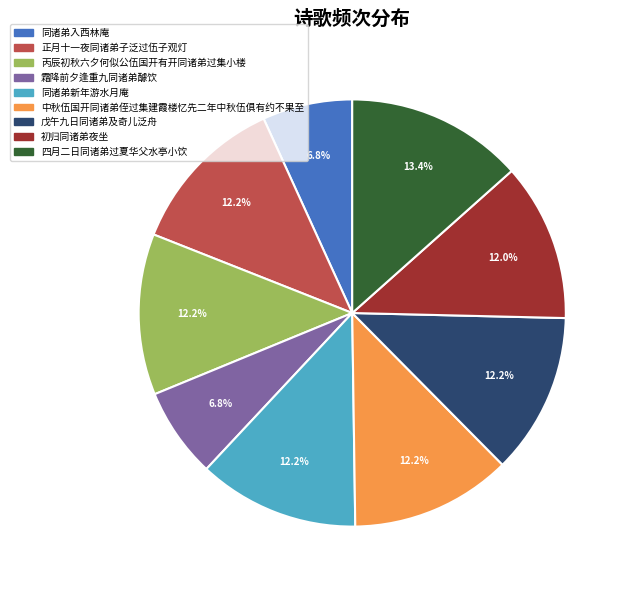

What percentage is the 戊午九日同诸弟及奇儿泛舟 slice, to the nearest percent?

12%